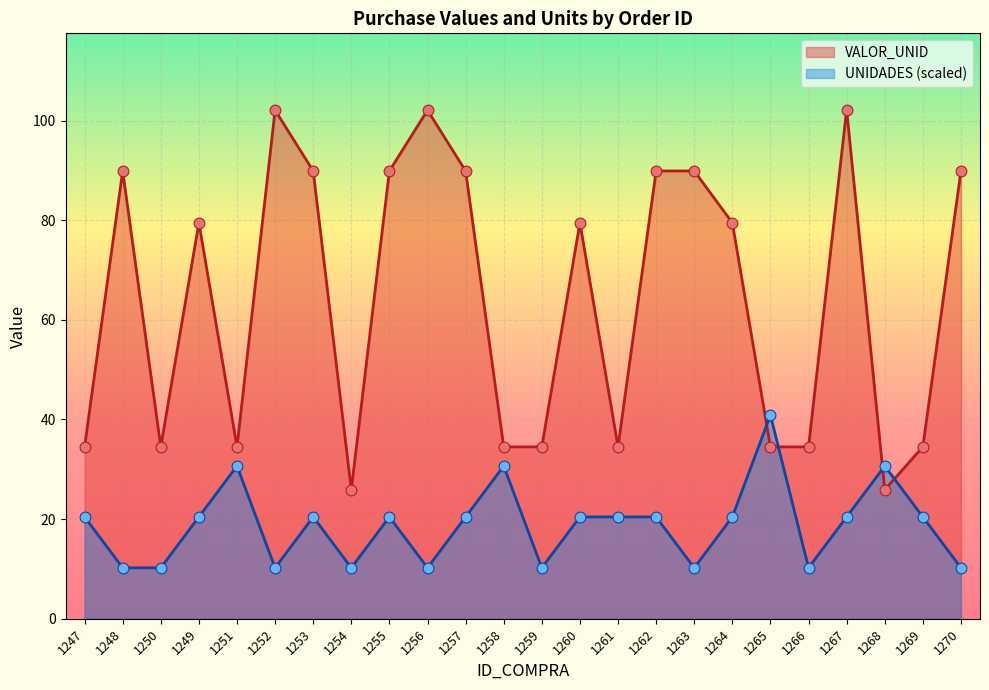

At how many categories does at least one series exceed 53?

13